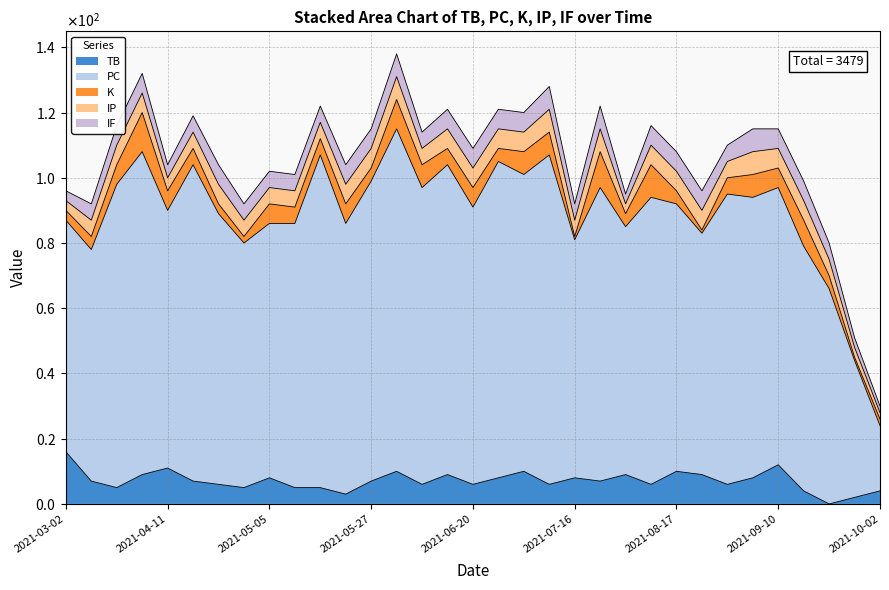

What position from the left is 2021-05-21?

12